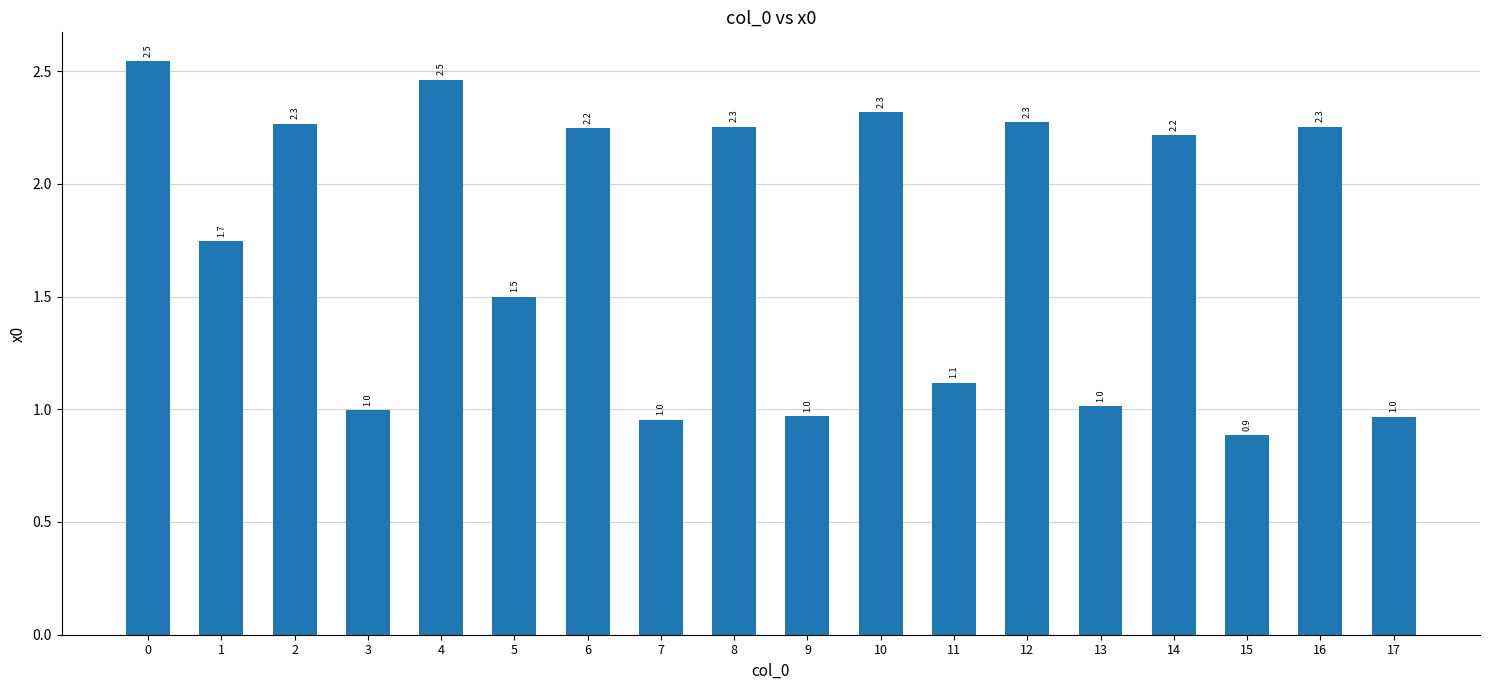

Count the values in the range 0 to 2.

9